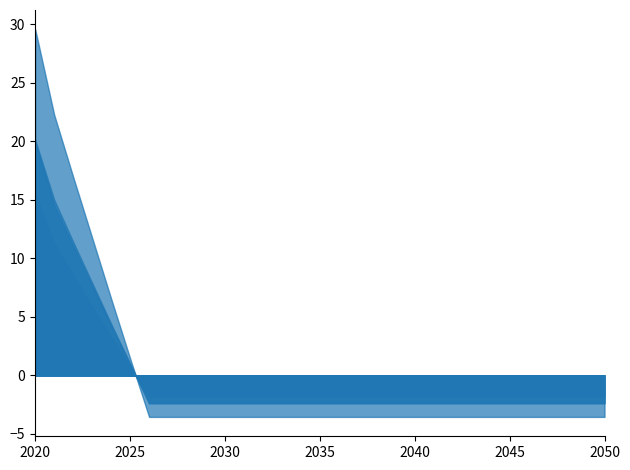

What is the greatest value displayed?

29.6